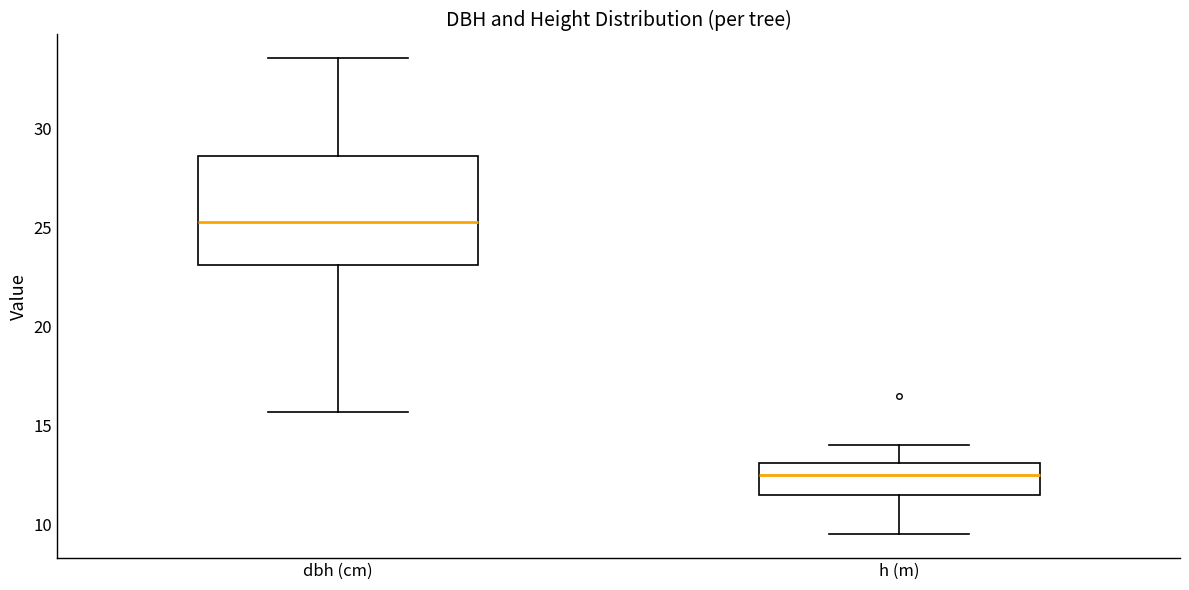

Reading left to right, read every box against the y-axis: the position of its median line, the range the box covers, and the ends of its whiskers. The values are not printed on the chart, so give them approximately, as read against the axis.

dbh (cm): median 25.5, box 23.0 to 28.5, whiskers 15.5 to 33.5
h (m): median 12.5, box 11.5 to 13.0, whiskers 9.5 to 14.0